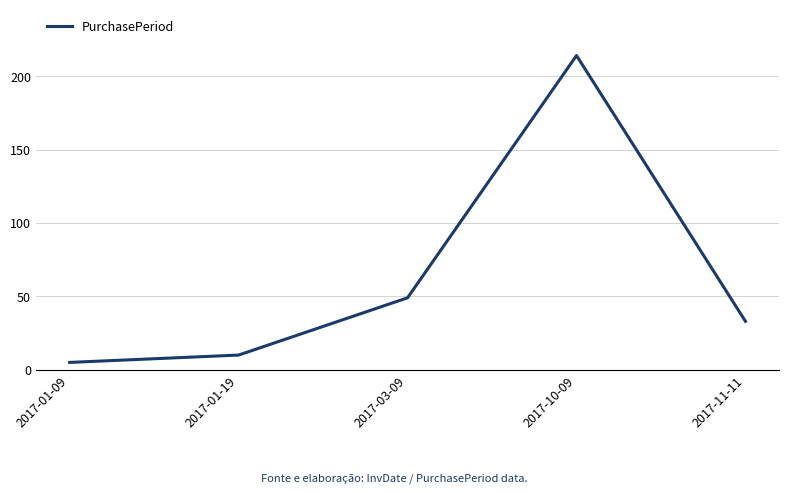

Read the value at 2017-01-19, to the nearest 10.

10